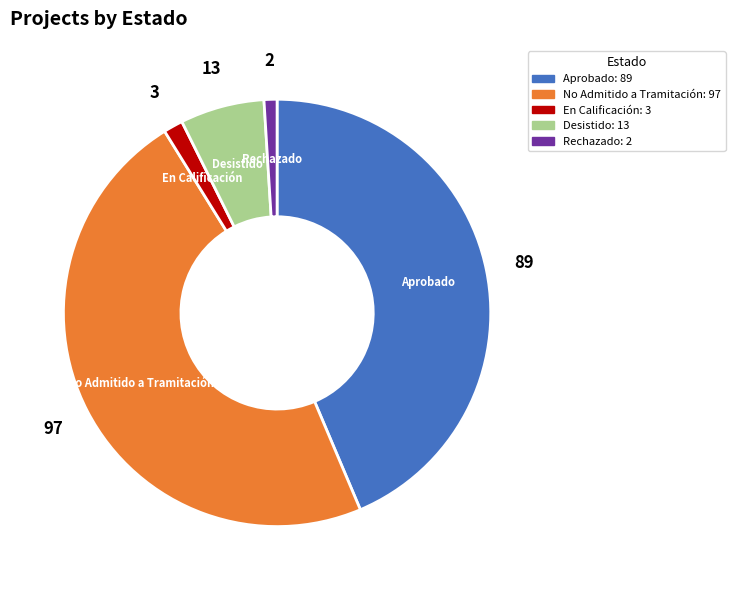

Is the sum of Aprobado and En Calificación greater than half?

No